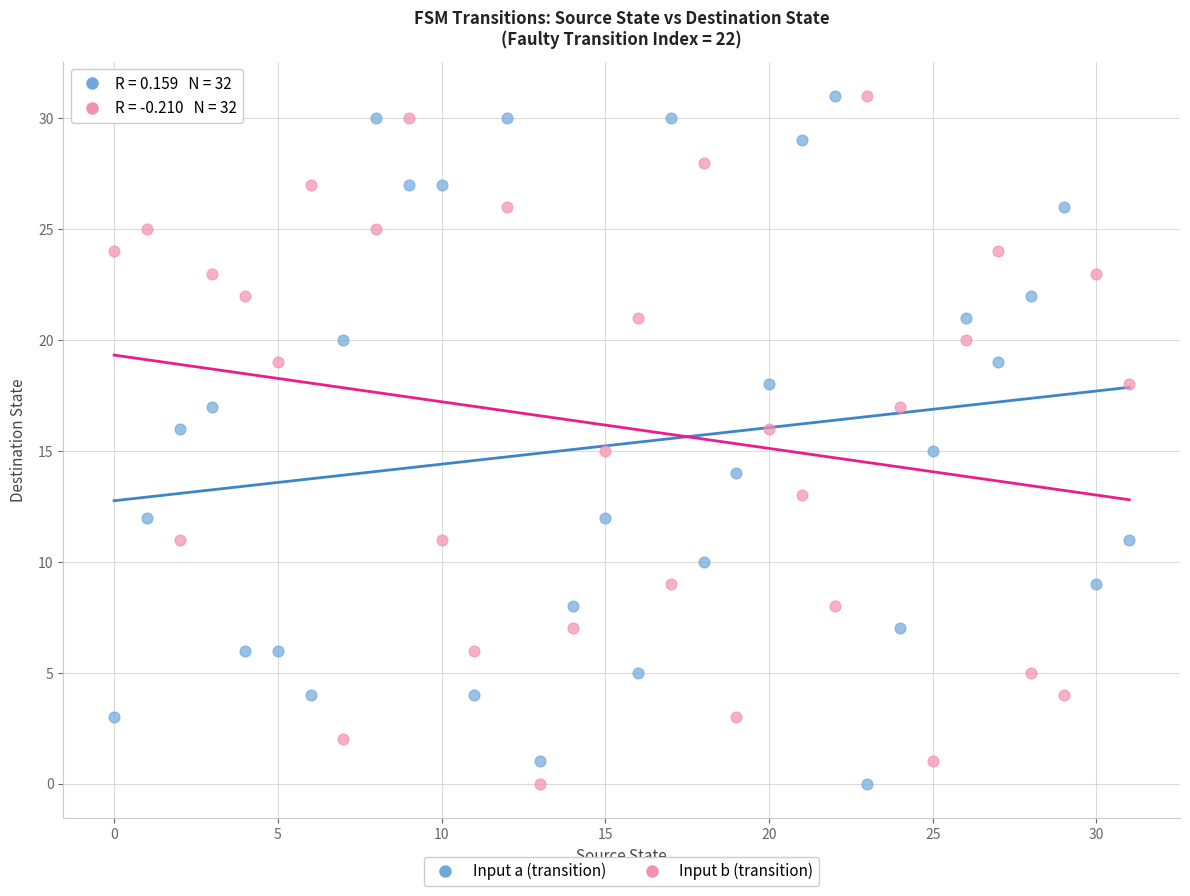

Across all data points, what is the range of Y values (max minus min)?

31